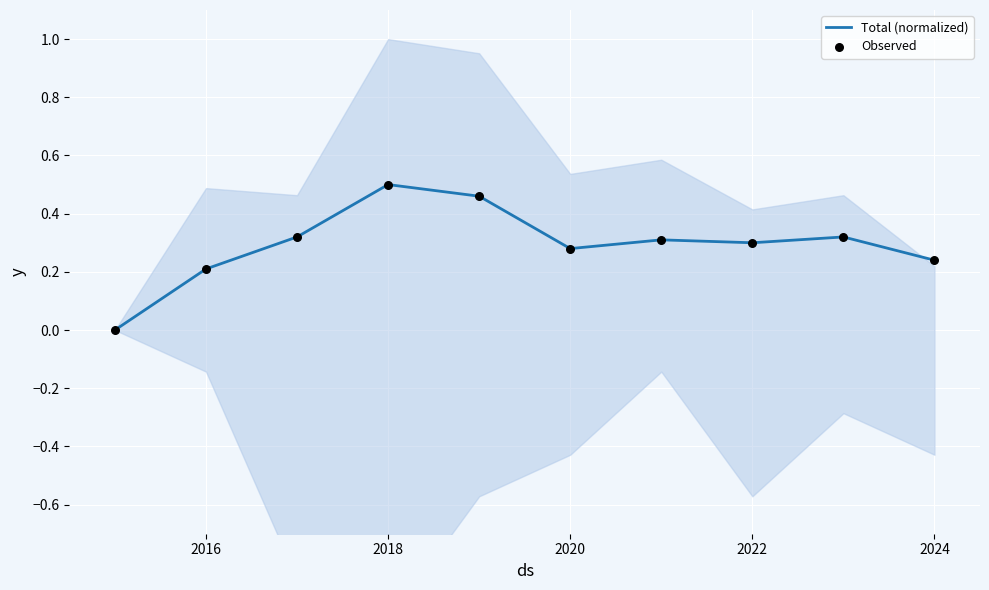

True or false: Total (normalized) has a value of 0.2 at 2016.

True